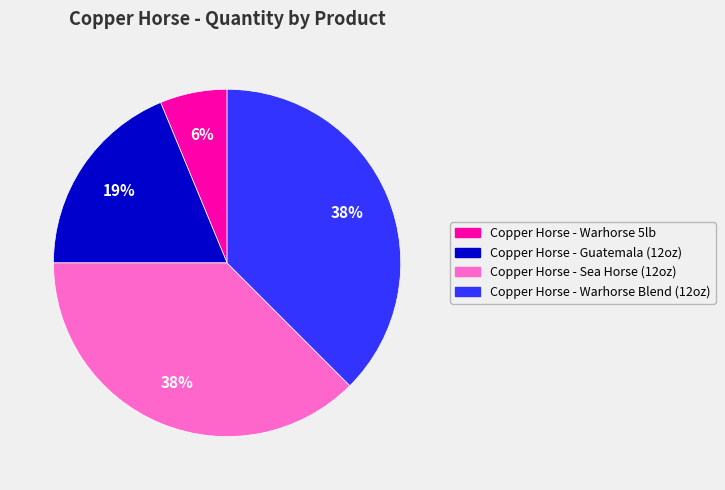

To the nearest percent, what is the combined percentage of Copper Horse - Guatemala (12oz) and Copper Horse - Warhorse Blend (12oz)?

56%